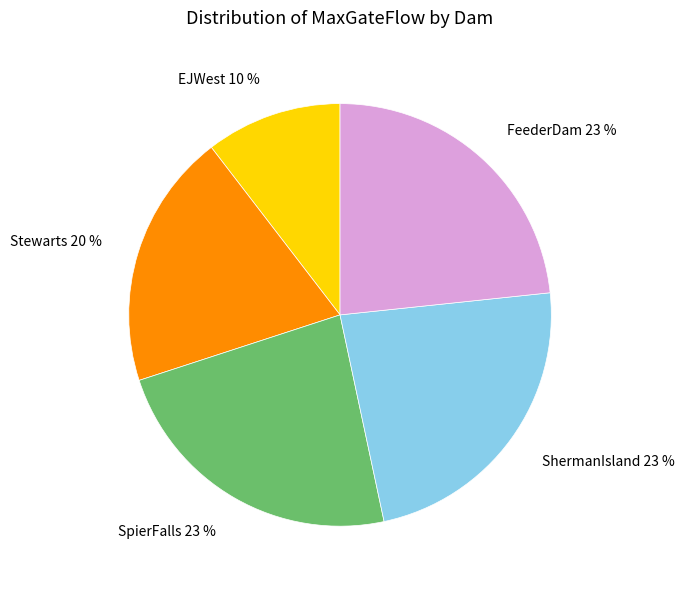

Count the number of slices in the pie.

5